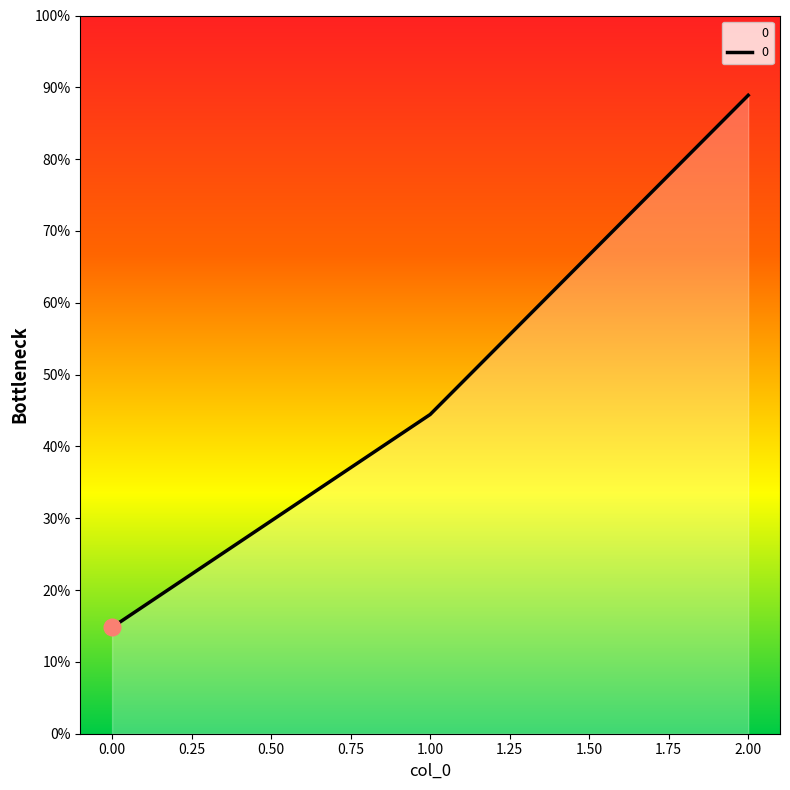

Does the chart display data point markers on the line(s)?

No